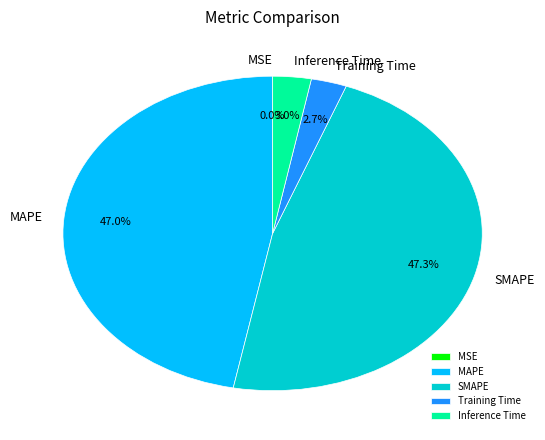

Is MAPE the majority of the pie?

No